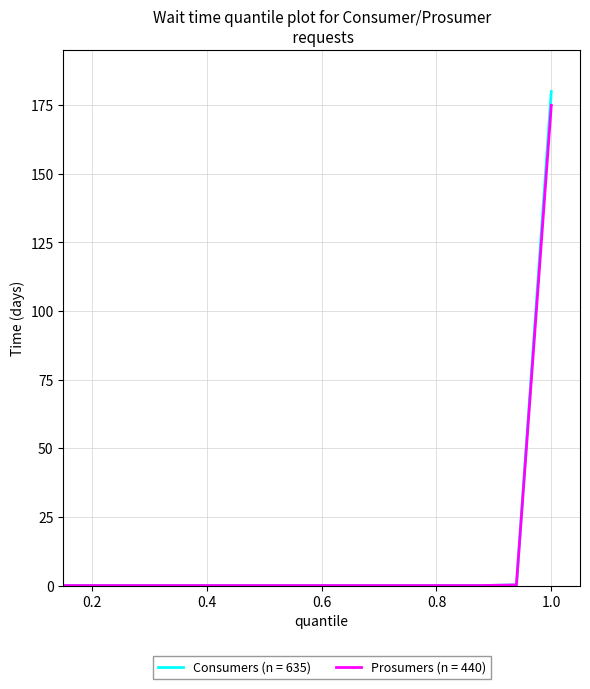

What is the greatest value displayed?

180.0